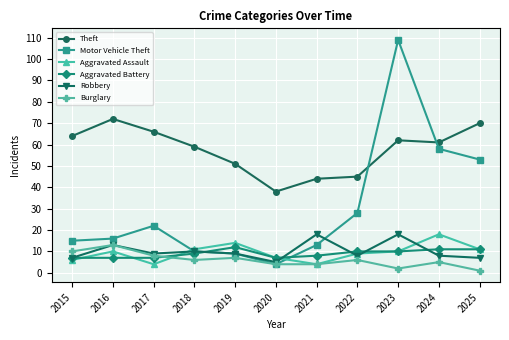

Is it true that Robbery equals 7 at 2025?

True